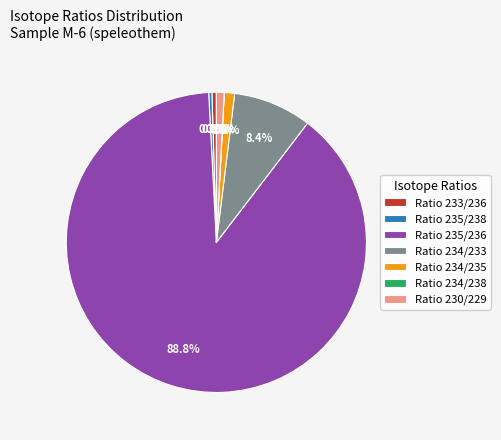

True or false: Ratio 235/236 accounts for 99% of the total.

False